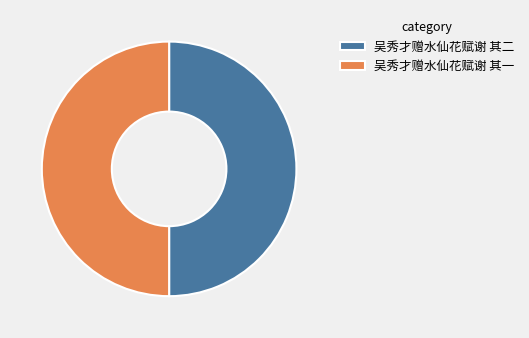

Count the number of slices in the pie.

2